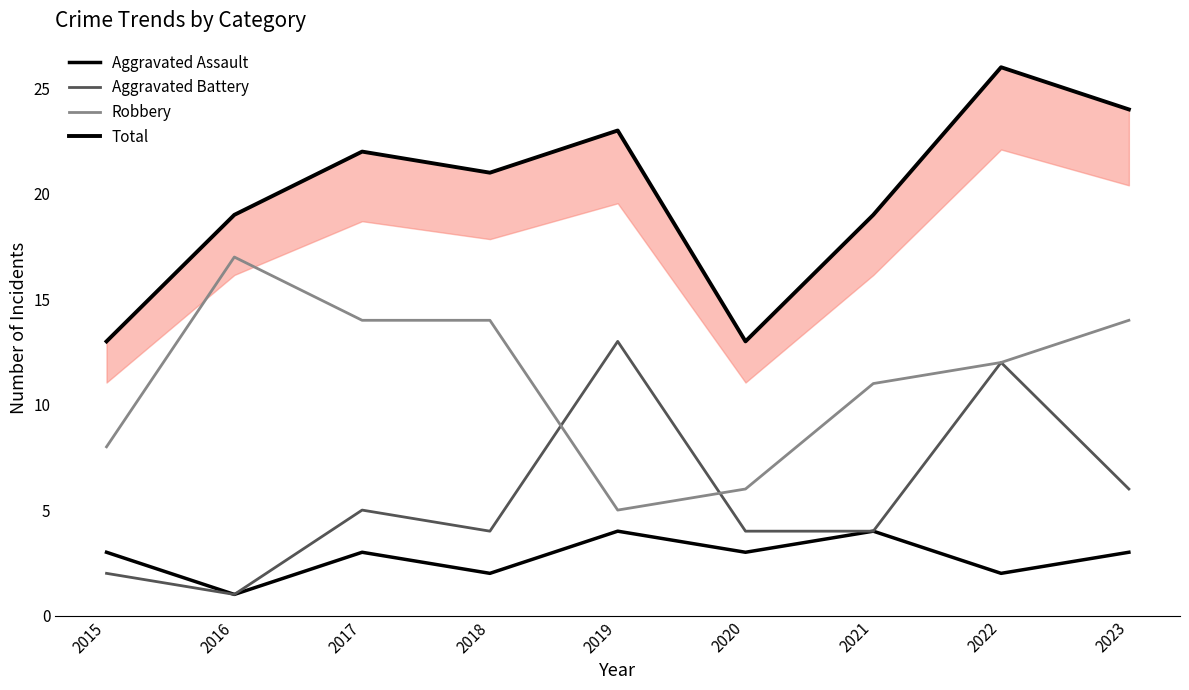

What is the value of the Total point at the 9th from the left?

24